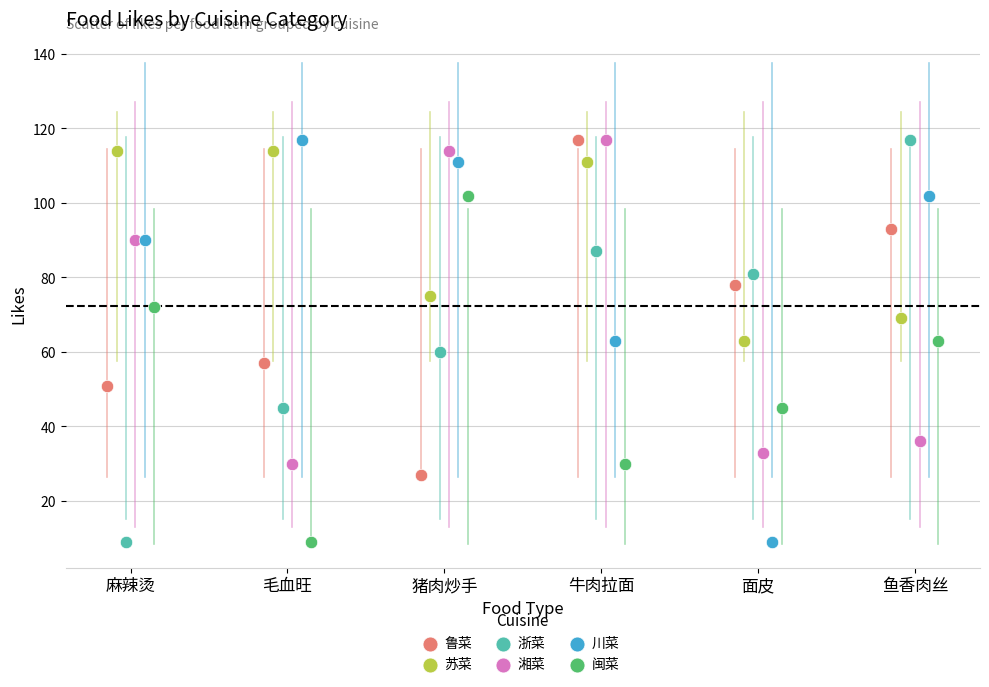

What are all the series names shown in the legend?

鲁菜, 苏菜, 浙菜, 湘菜, 川菜, 闽菜